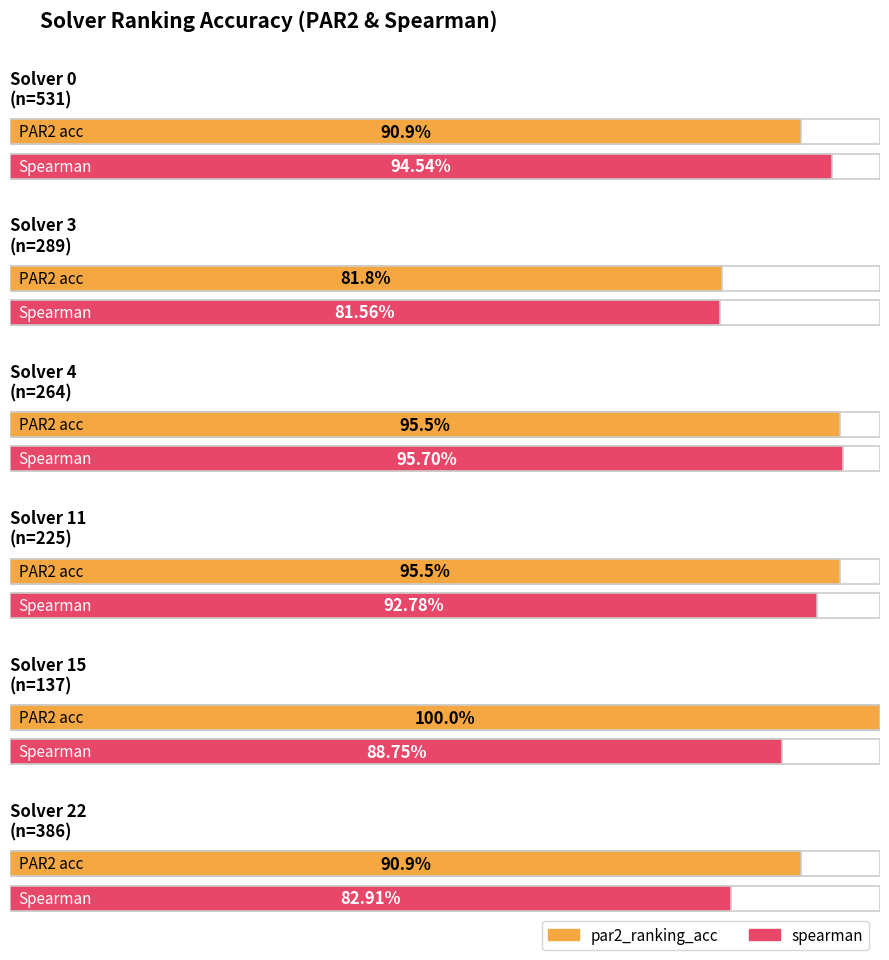

What is the maximum value shown in the chart?

1.0